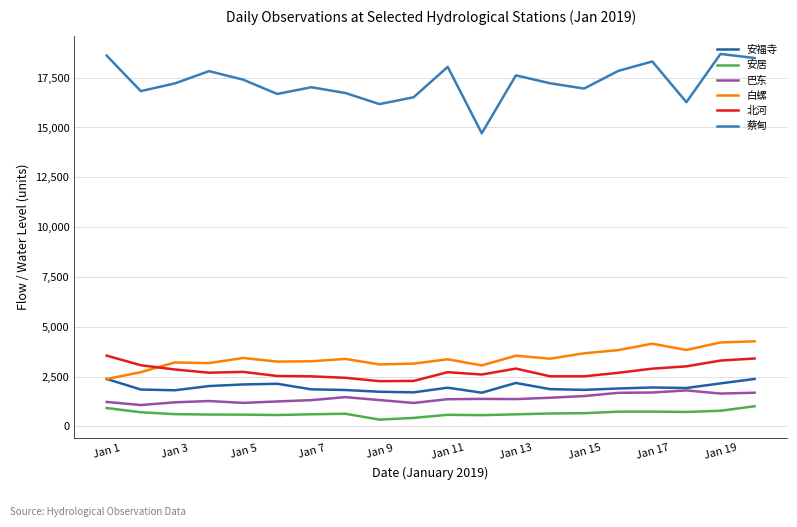

Which series has the largest total across all categories?

蔡甸